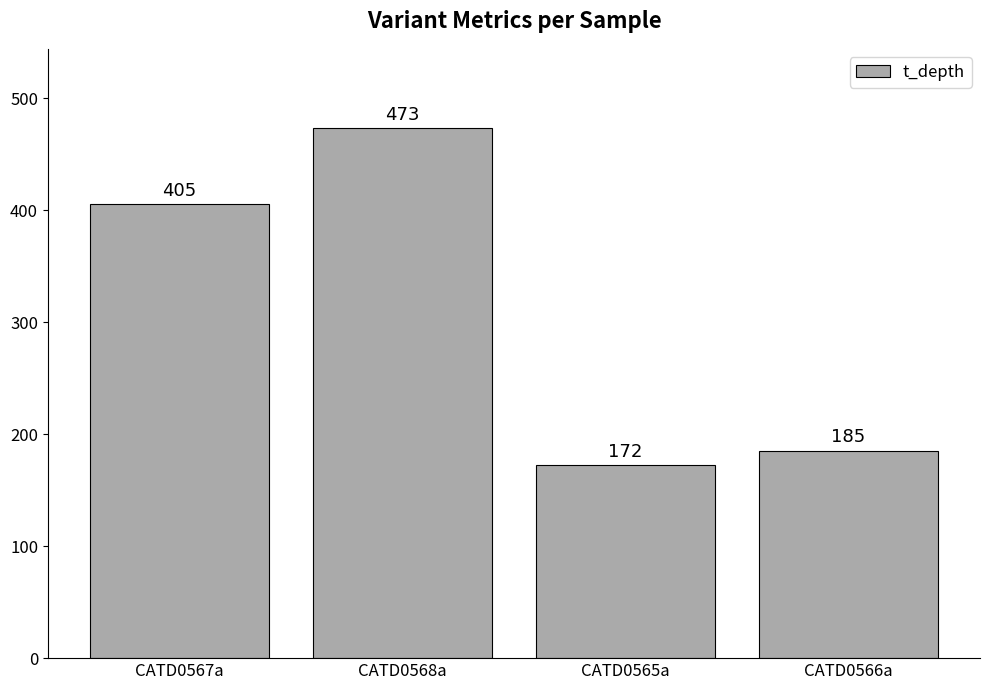

Between CATD0567a and CATD0566a, which is larger?

CATD0567a